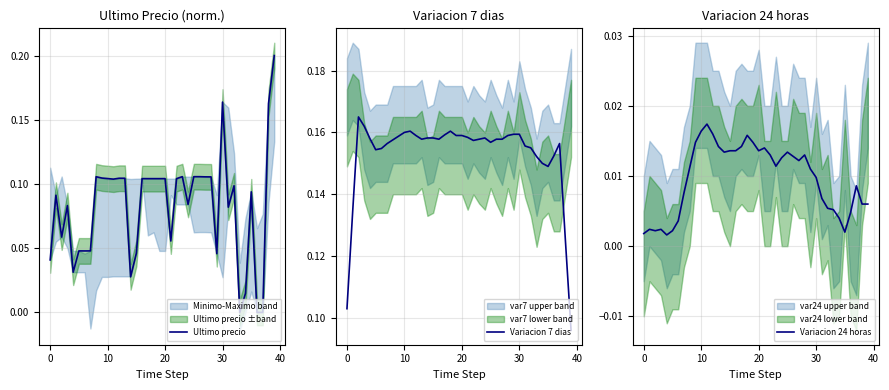

What are all the series names shown in the legend?

Ultimo precio, Variacion 7 dias, Variacion 24 horas